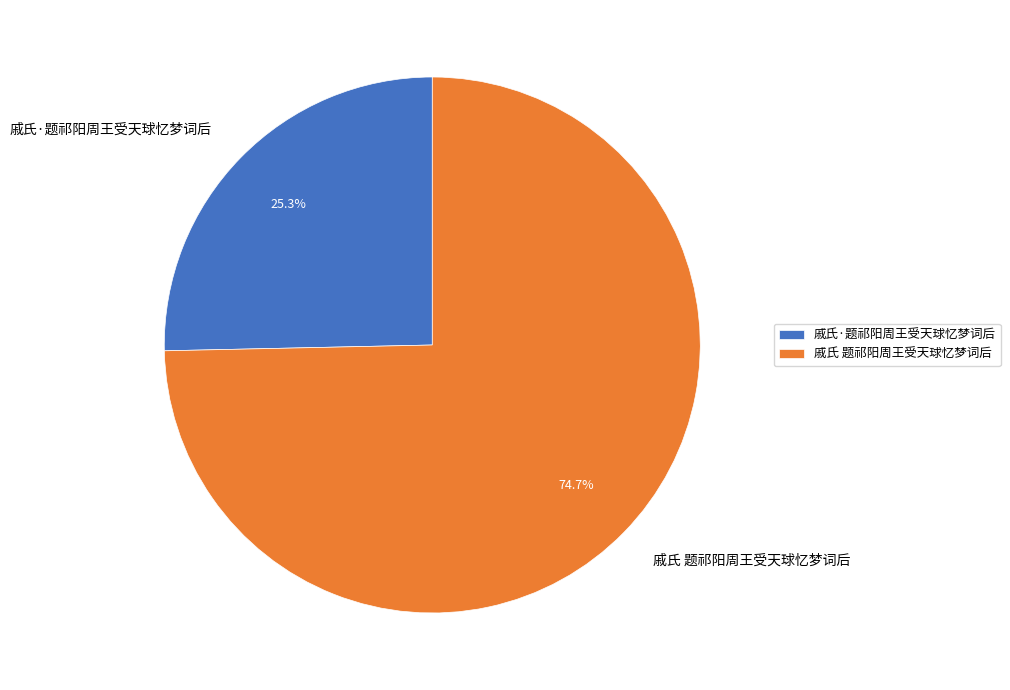

Count the number of slices in the pie.

2